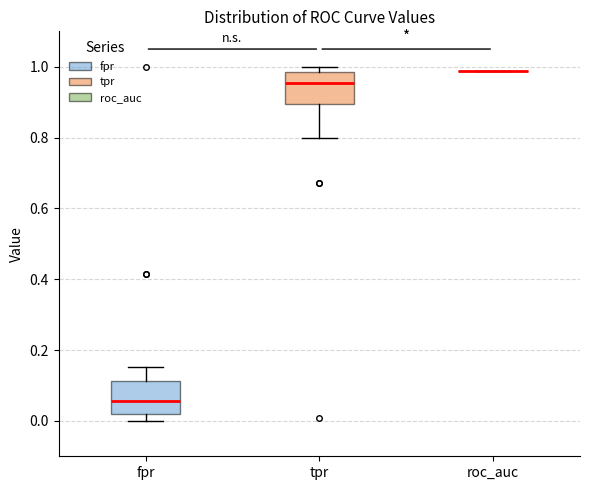

Reading left to right, read every box against the y-axis: the position of its median line, the range the box covers, and the ends of its whiskers. The values are not printed on the chart, so give them approximately, as read against the axis.

fpr: median 0.06, box 0.02 to 0.12, whiskers 0.00 to 0.16
tpr: median 0.96, box 0.90 to 0.98, whiskers 0.80 to 1.00
roc_auc: box collapsed to a line at 0.98, whiskers 0.98 to 0.98